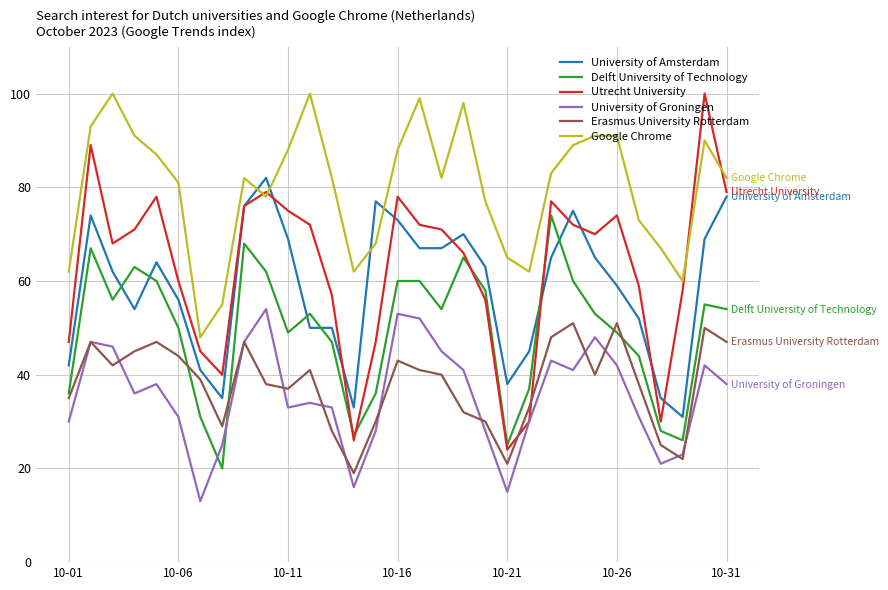

Which series has the largest total across all categories?

Google Chrome